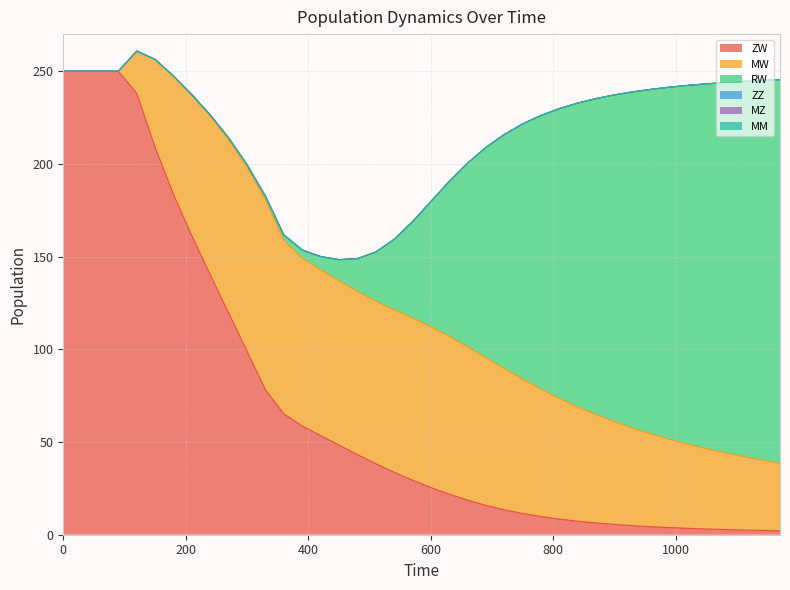

Which series has the largest total across all categories?

RW